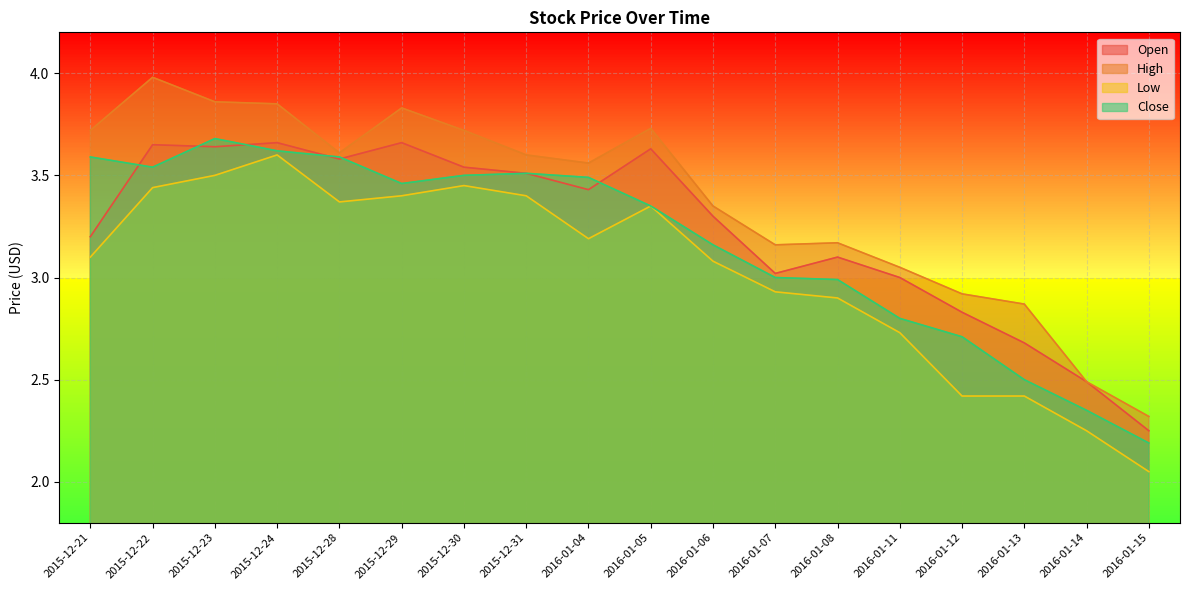

What is the sum of all High values?

60.8